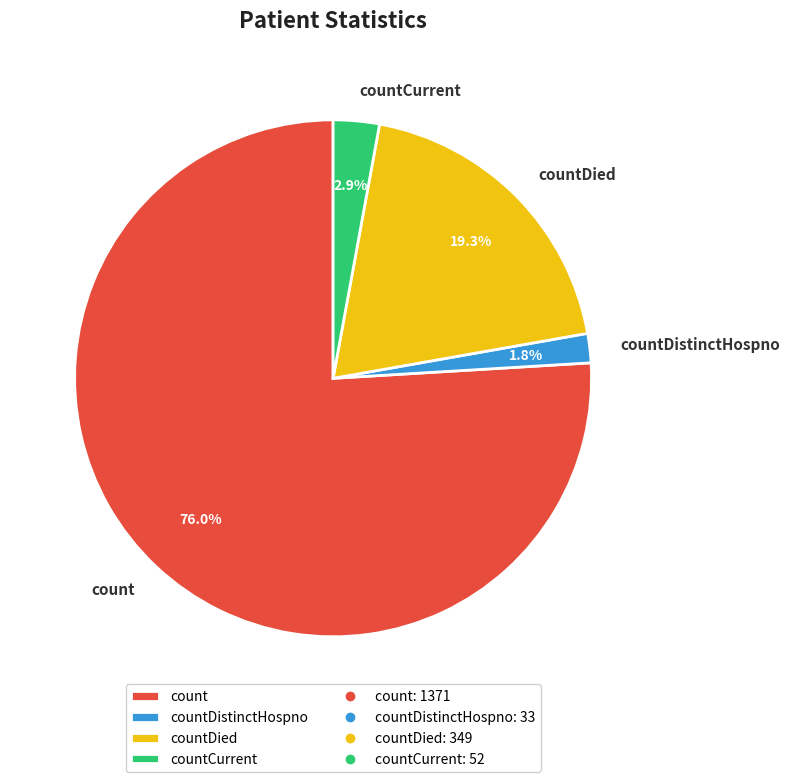

How many slices are in this pie chart?

4